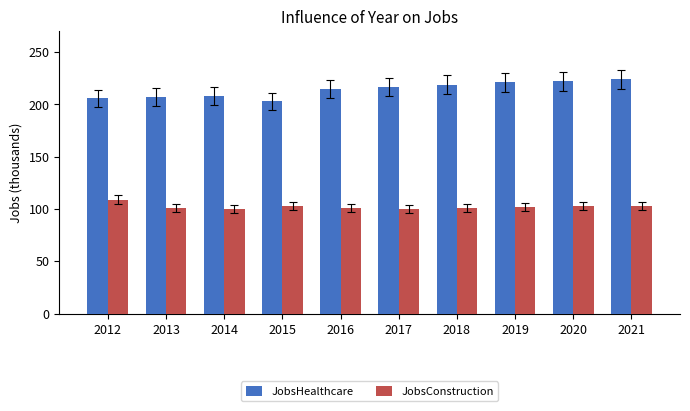

The value of JobsHealthcare at 2018 is 63. True or false?

False